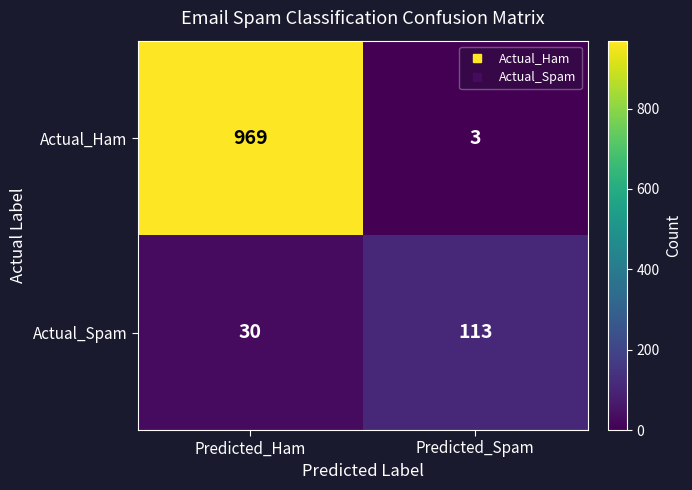

Which category has the highest value across all series?

Predicted_Ham